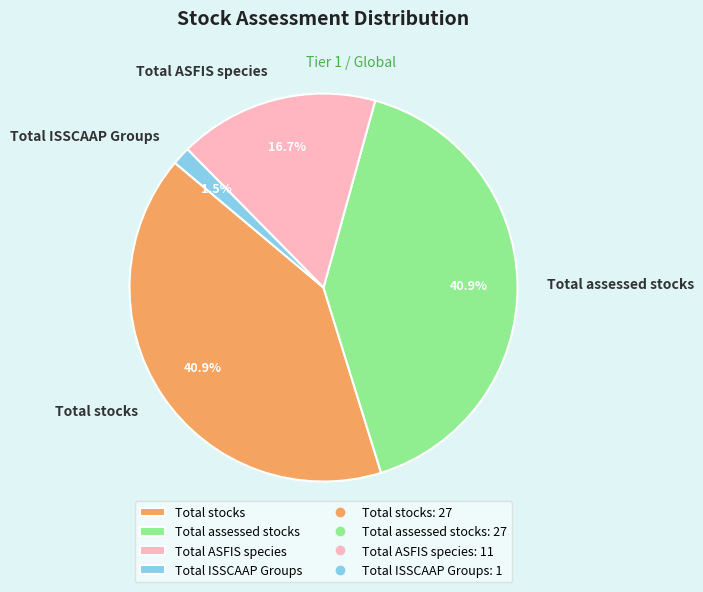

How many slices are in this pie chart?

4